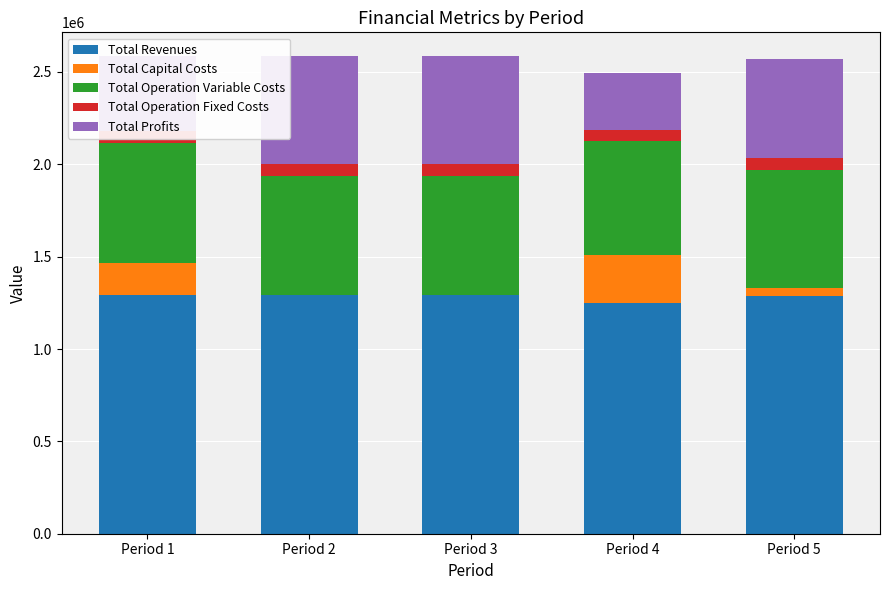

How many bars are there in total?

25